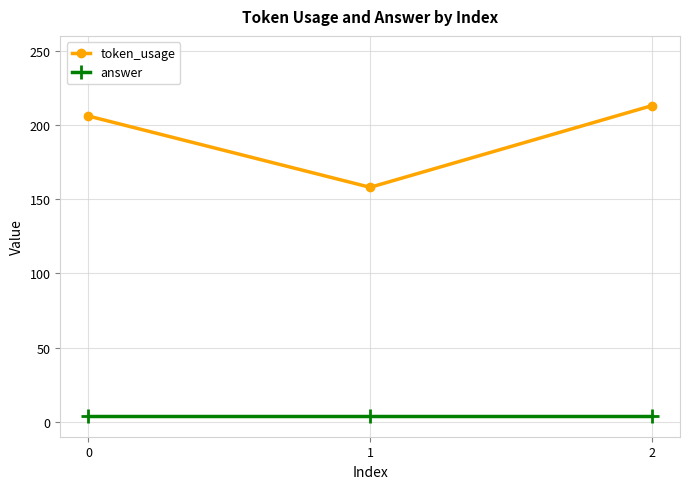

What is the smallest value displayed?

4